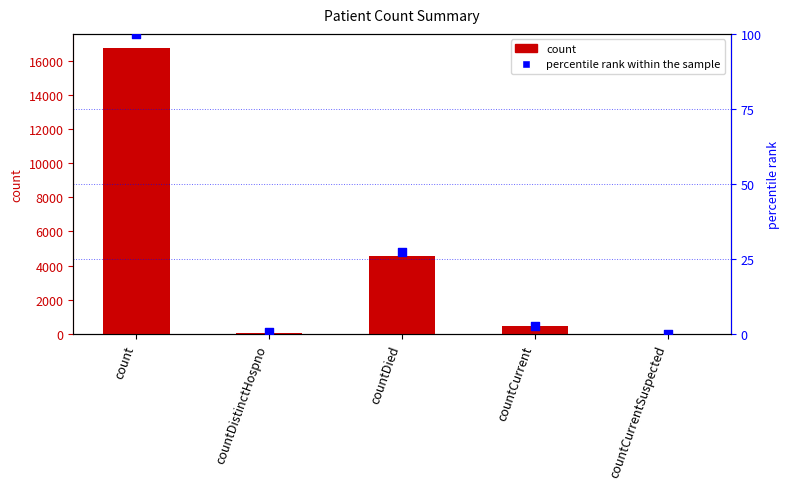

What are all the series names shown in the legend?

count, percentile rank within the sample